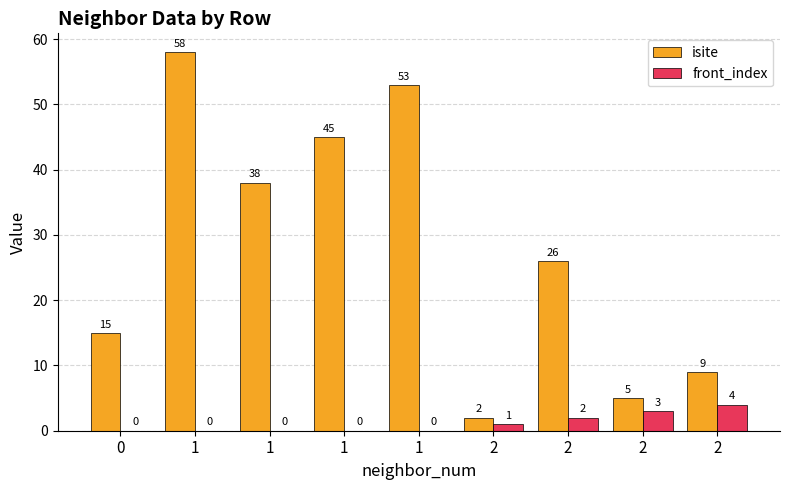

Count the number of categories in the chart.

9